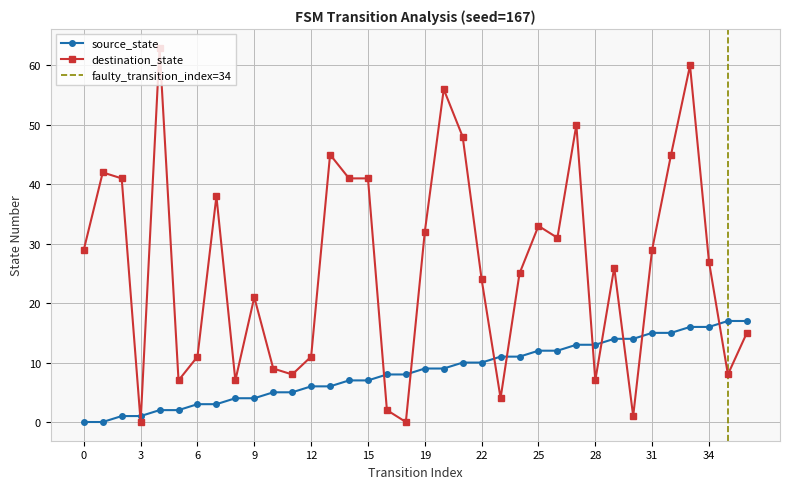

How many times do source_state and destination_state cross each other?

11